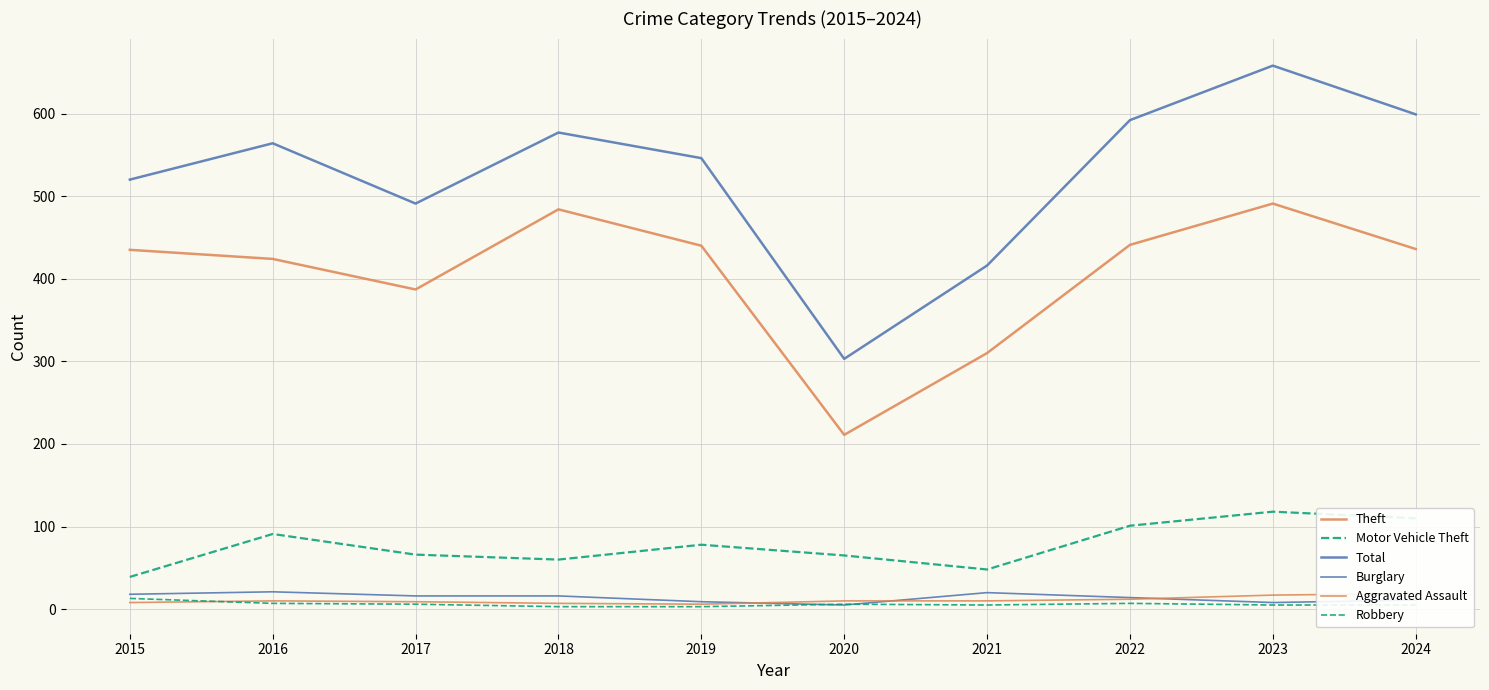

What is the difference between the maximum and minimum values in the Robbery series?

10